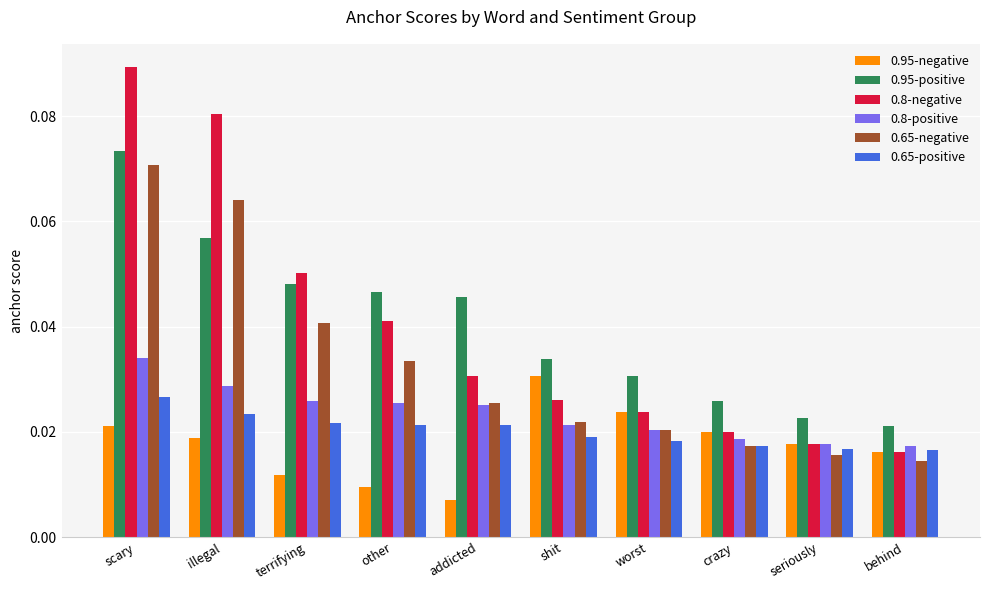

List the labels in order of 0.8-negative value, smallest first.

behind, seriously, crazy, worst, shit, addicted, other, terrifying, illegal, scary